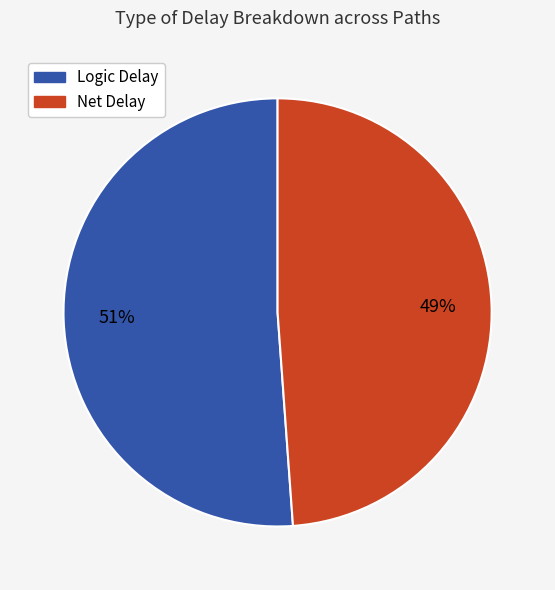

Is there any slice that represents more than half of the pie?

Yes